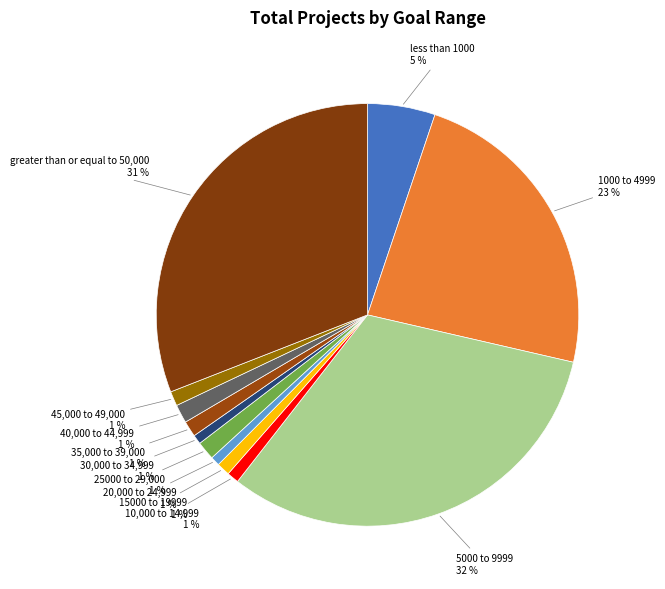

Is it true that less than 1000 is 17% of the pie?

False